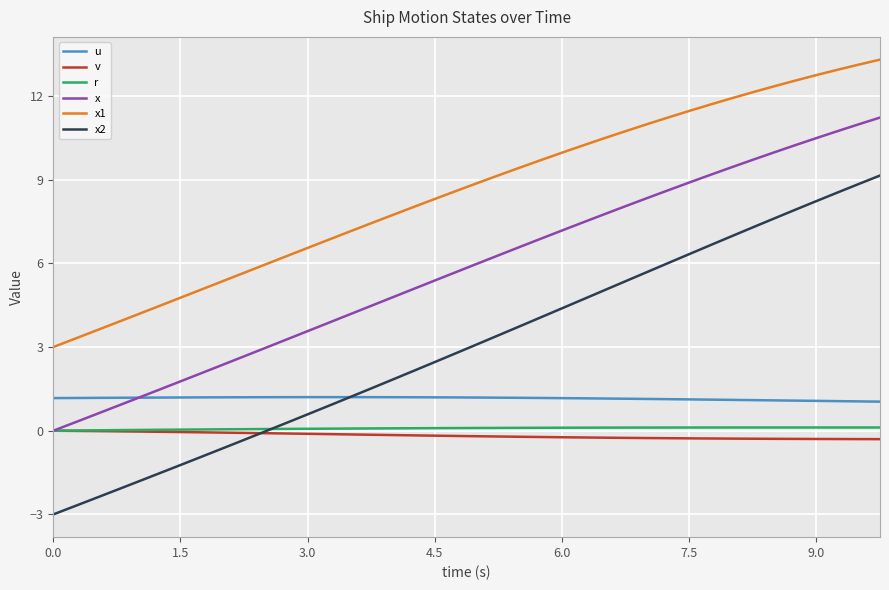

What is the sum of all x2 values?

120.0